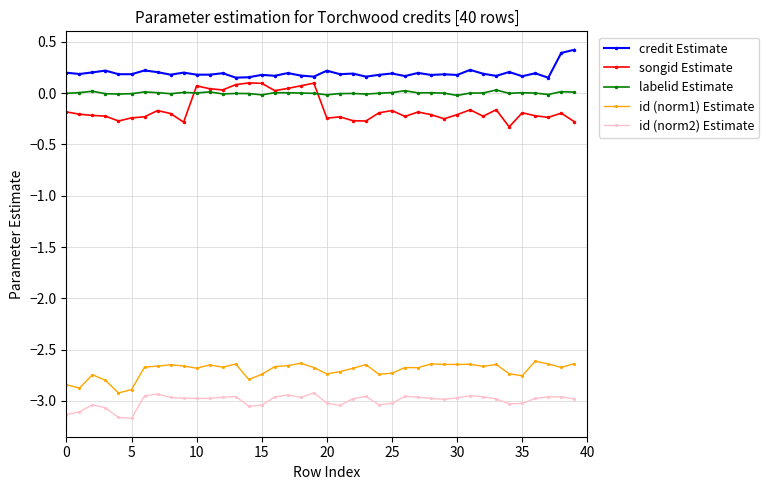

What is the maximum value shown in the chart?

0.4